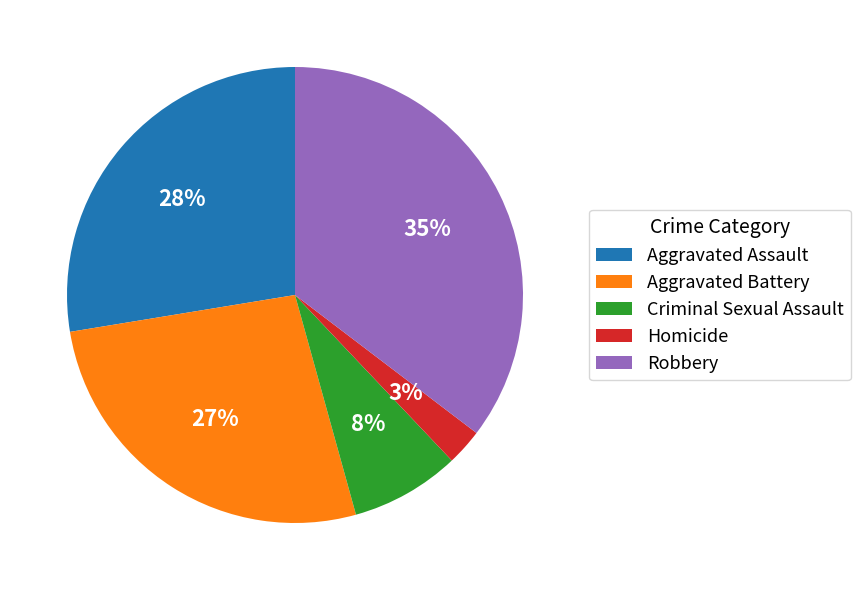

What is the smallest slice in the pie chart?

Homicide